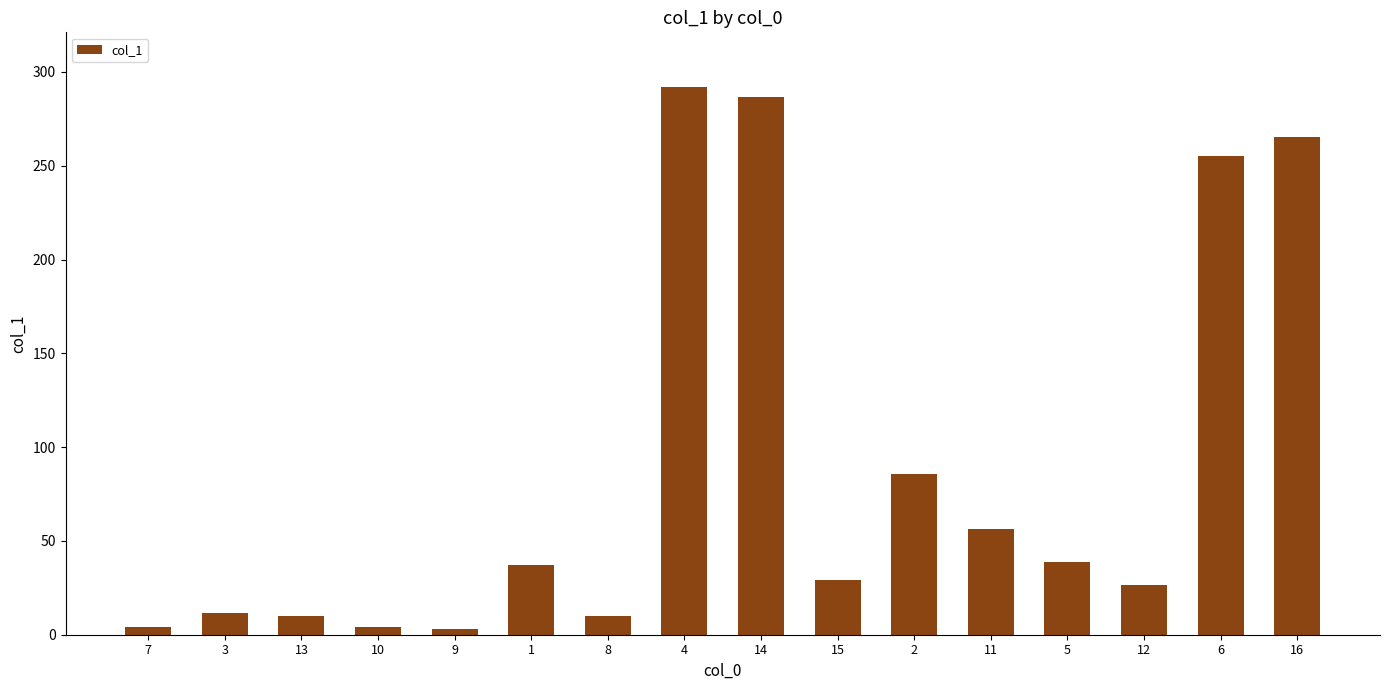

What is the change in value from 2 to 16?

+179.5